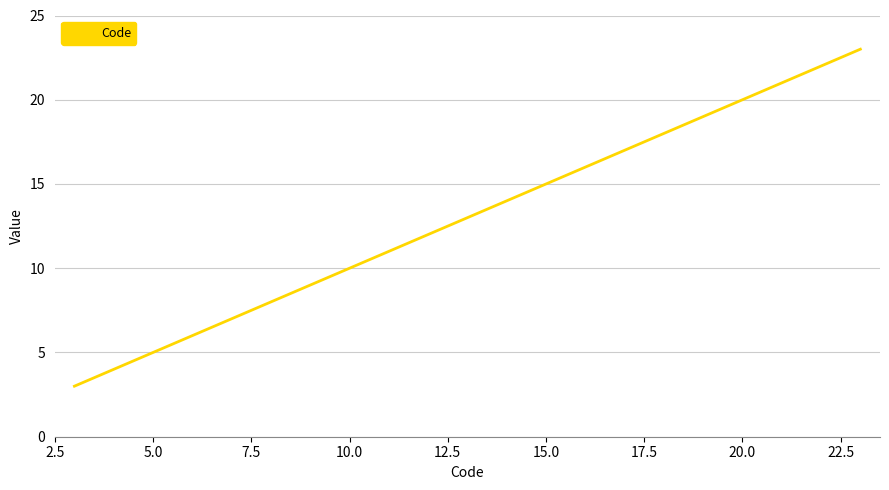

What is the average value?

13